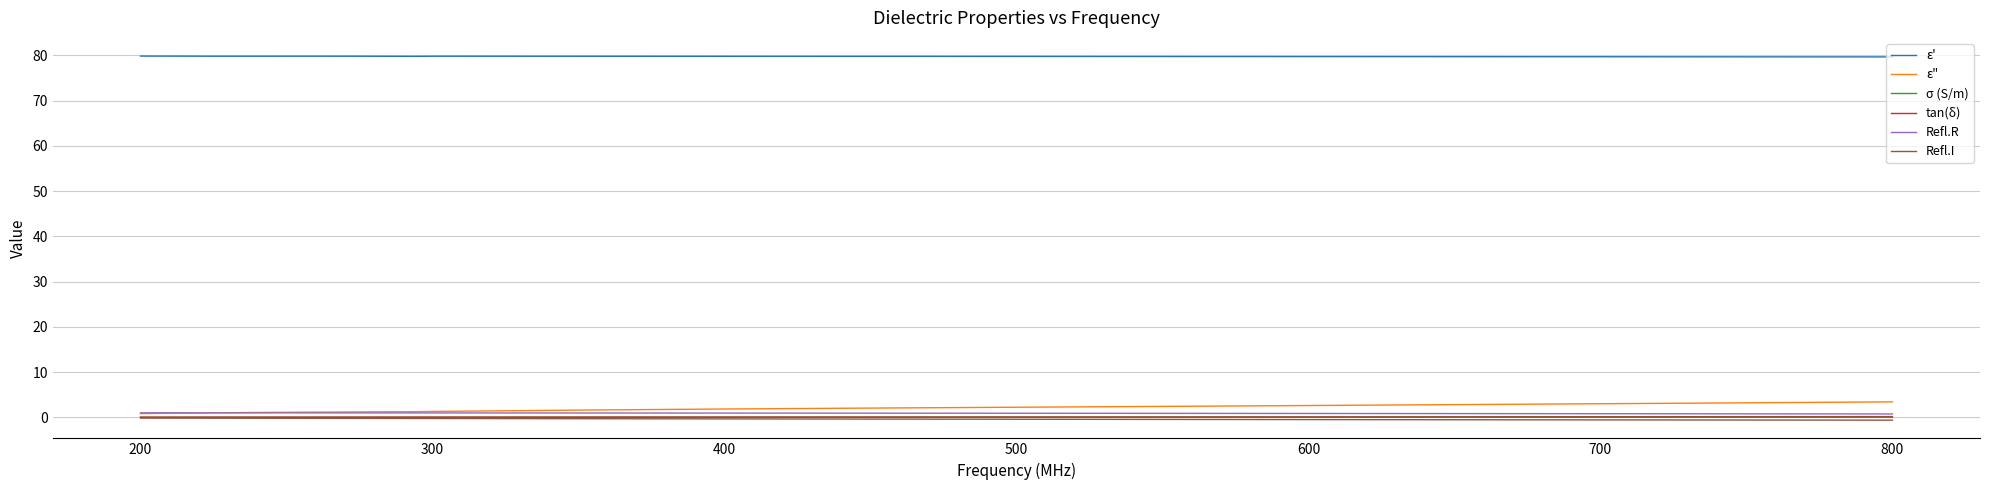

Which series has the largest total across all categories?

ε'